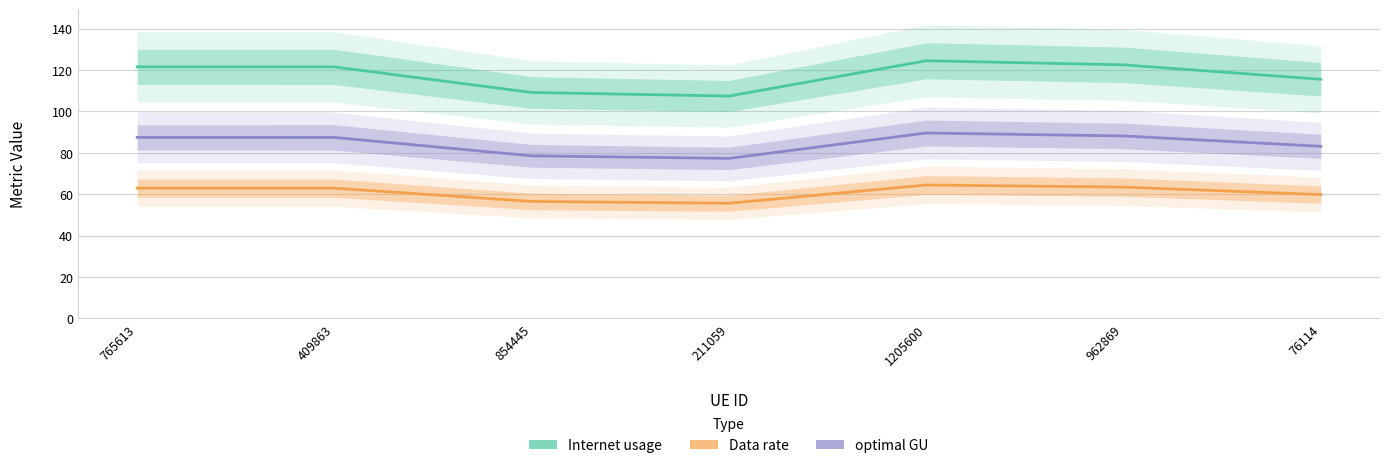

True or false: Data rate and Internet usage intersect in this chart.

False